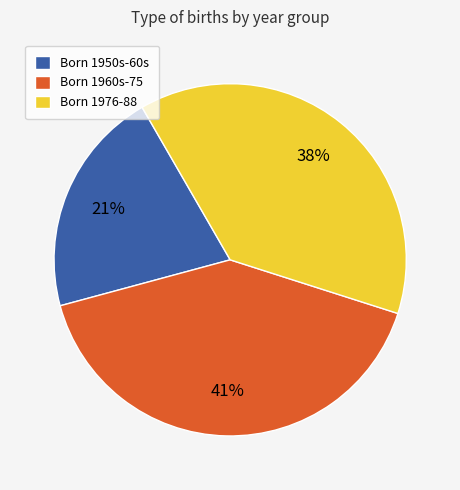

How many slices are in this pie chart?

3